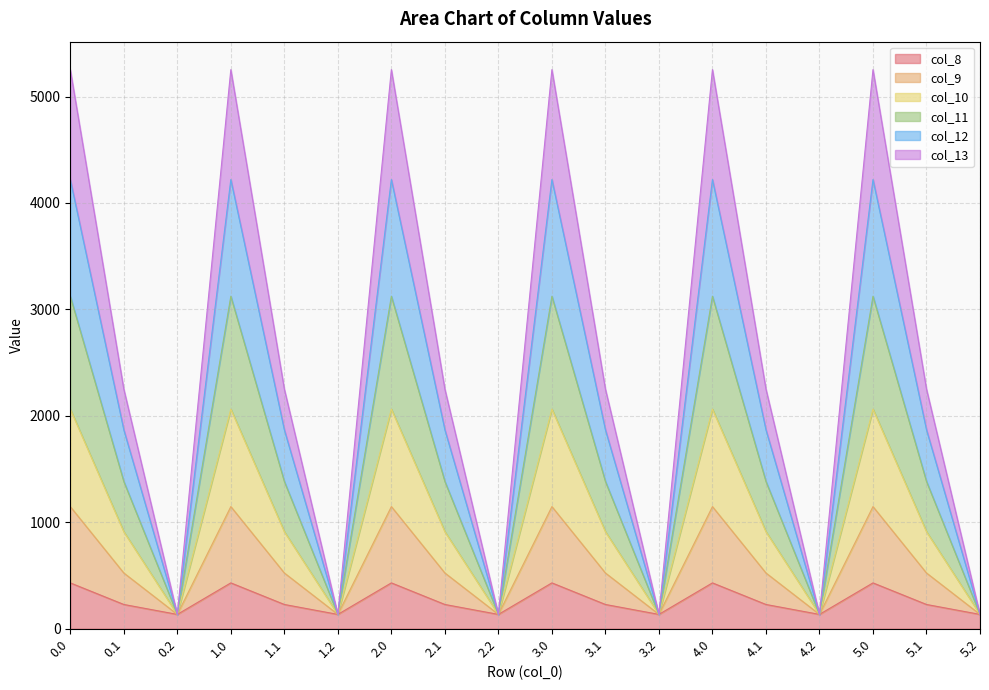

What is the total value across all series at 0.0?

5253.2